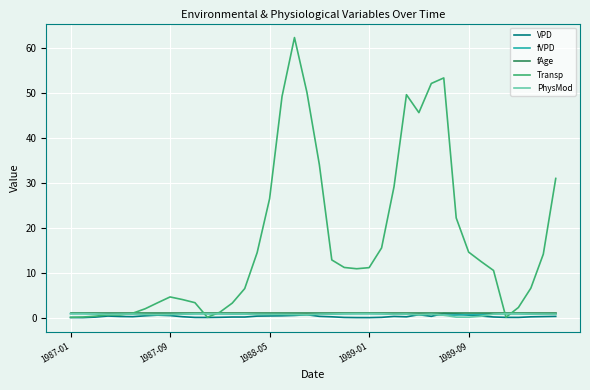

In fVPD, how many points are higher than both neighbors (excluding endpoints)?

8